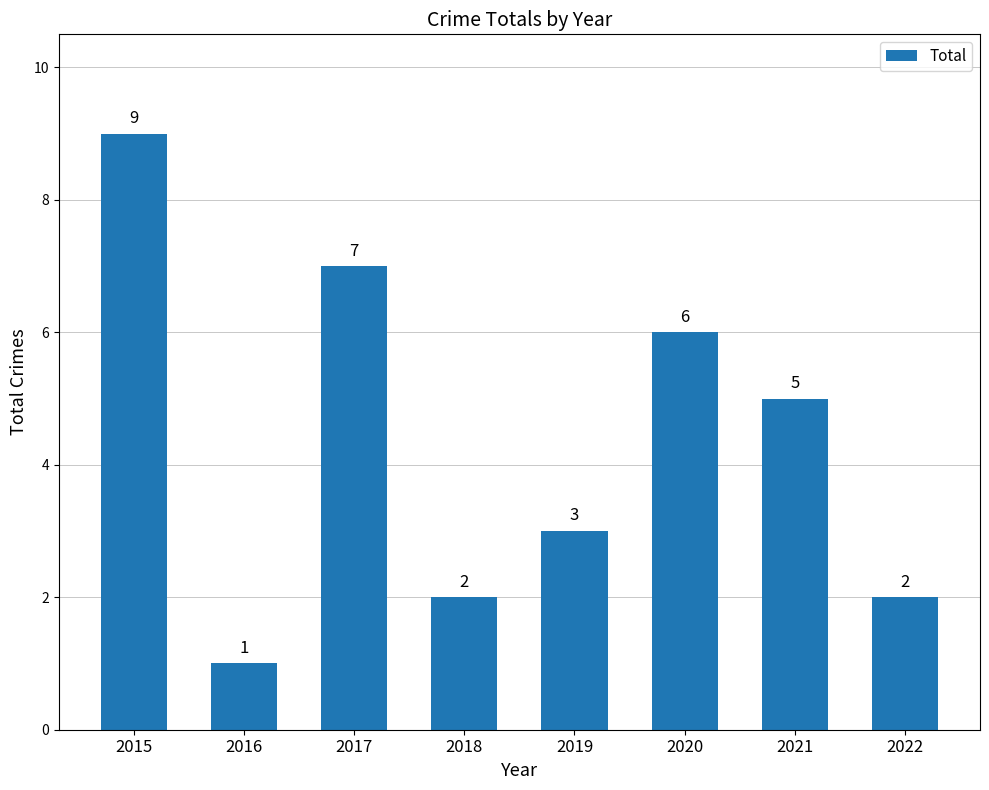

What is the greatest value displayed?

9